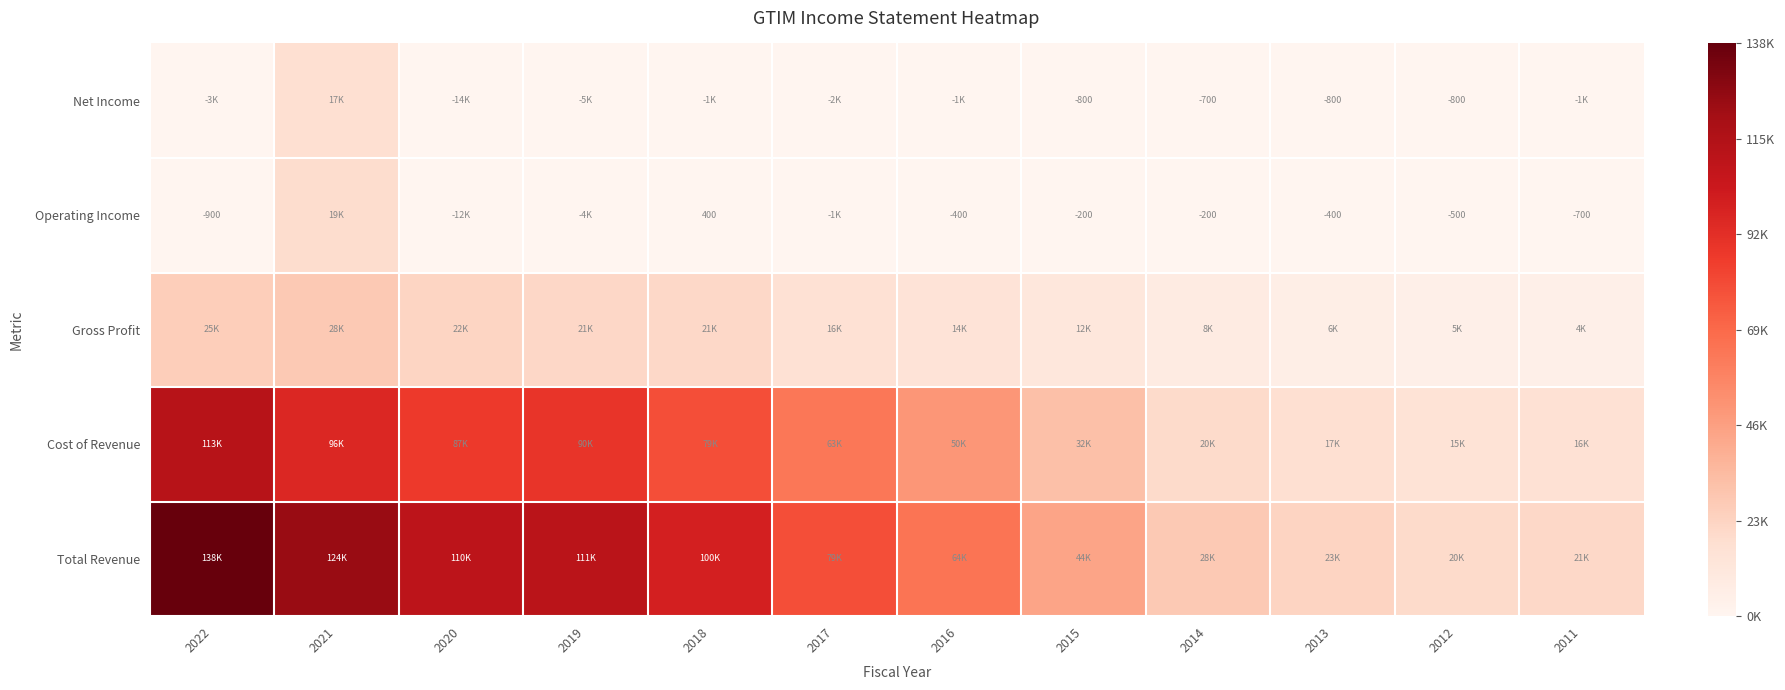

Count the number of categories in the chart.

12